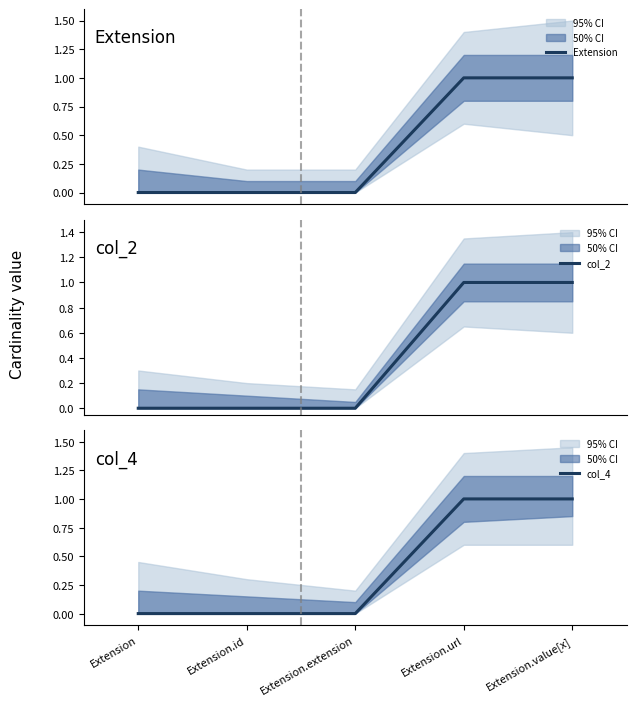

True or false: Extension and col_4 cross at least once.

False